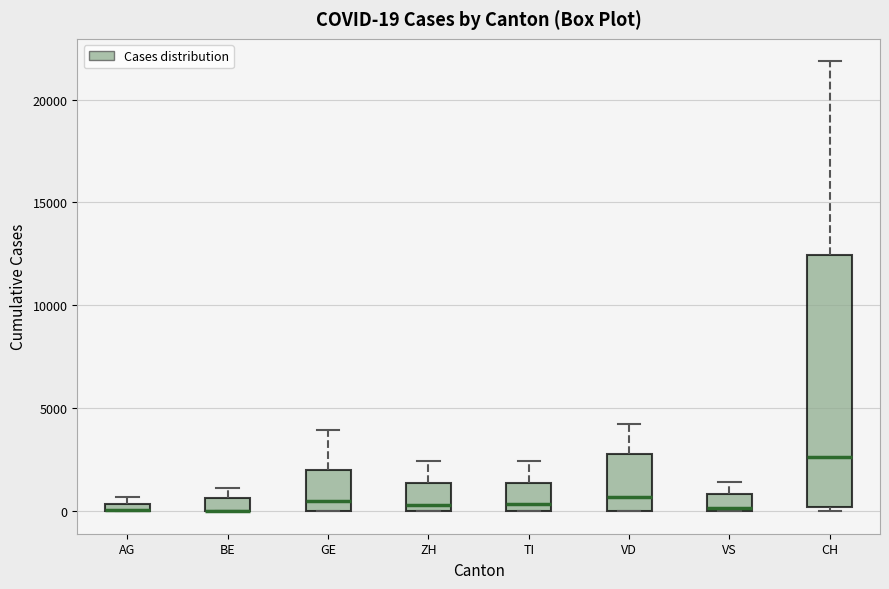

Comparing the boxes themselves (not the whiskers), which one is the tallest?

CH